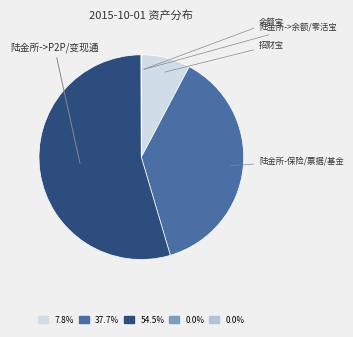

To the nearest percent, what portion does 招财宝 represent?

8%